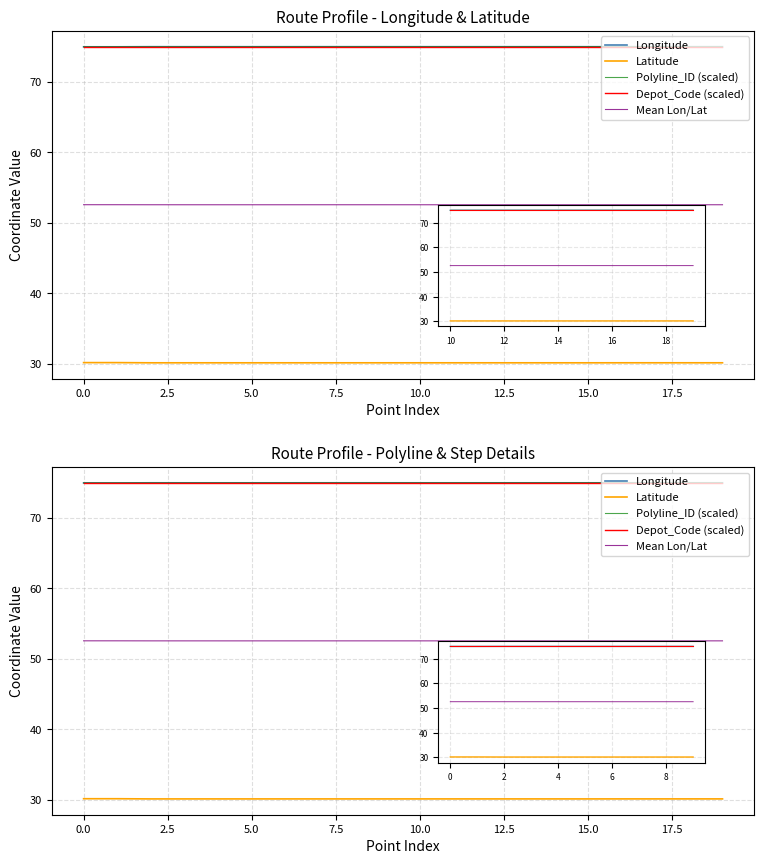

How many Polyline_ID (scaled) values are between 74 and 75?

20